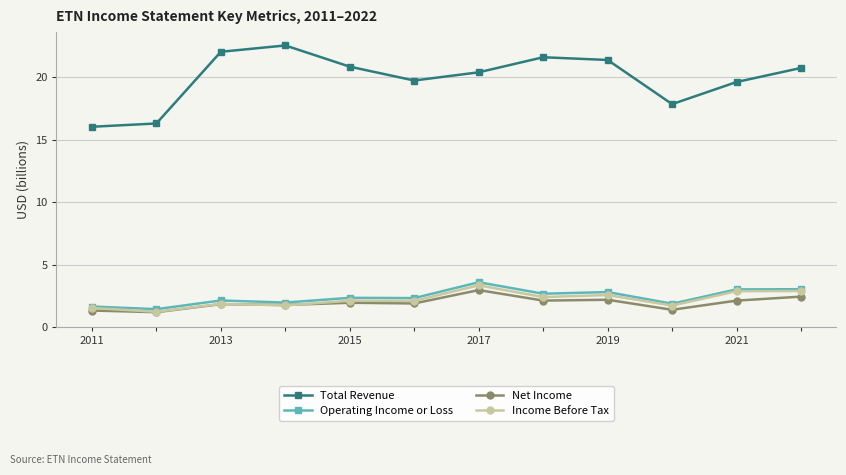

What is the difference between the second highest and minimum values in the Operating Income or Loss series?

1.6